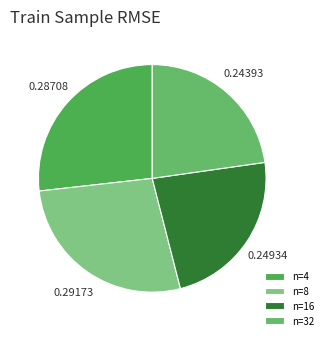

How many segments does this pie chart have?

4